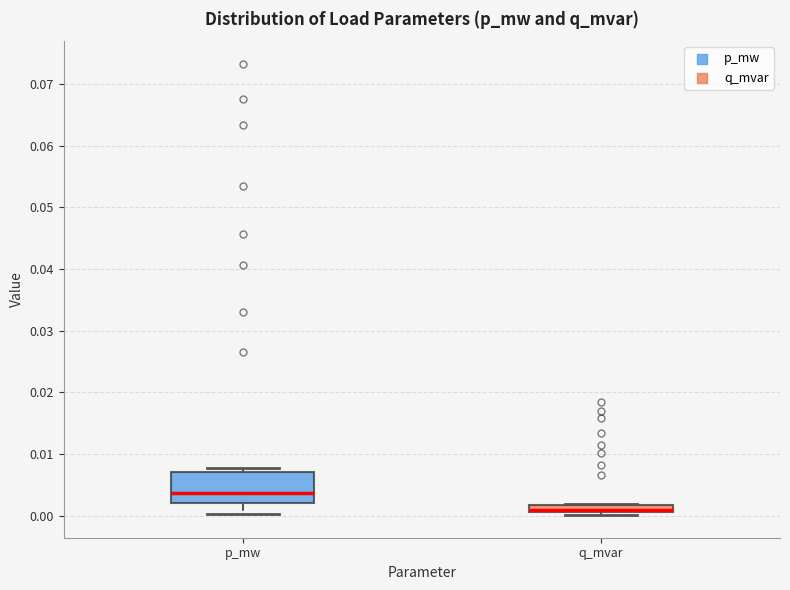

Which box has the lowest median line?

q_mvar